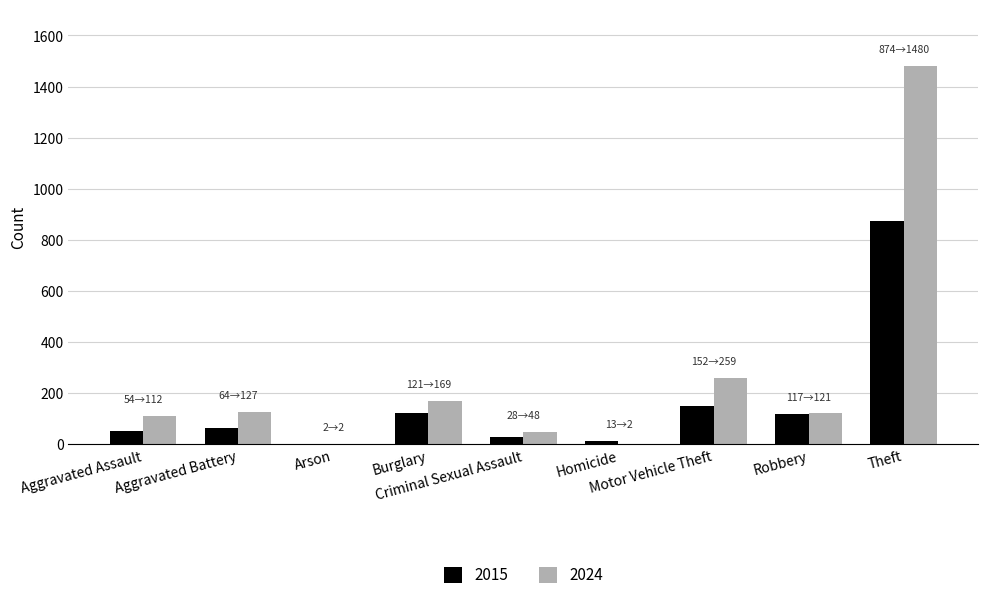

What is the sum of all 2024 values?

2320